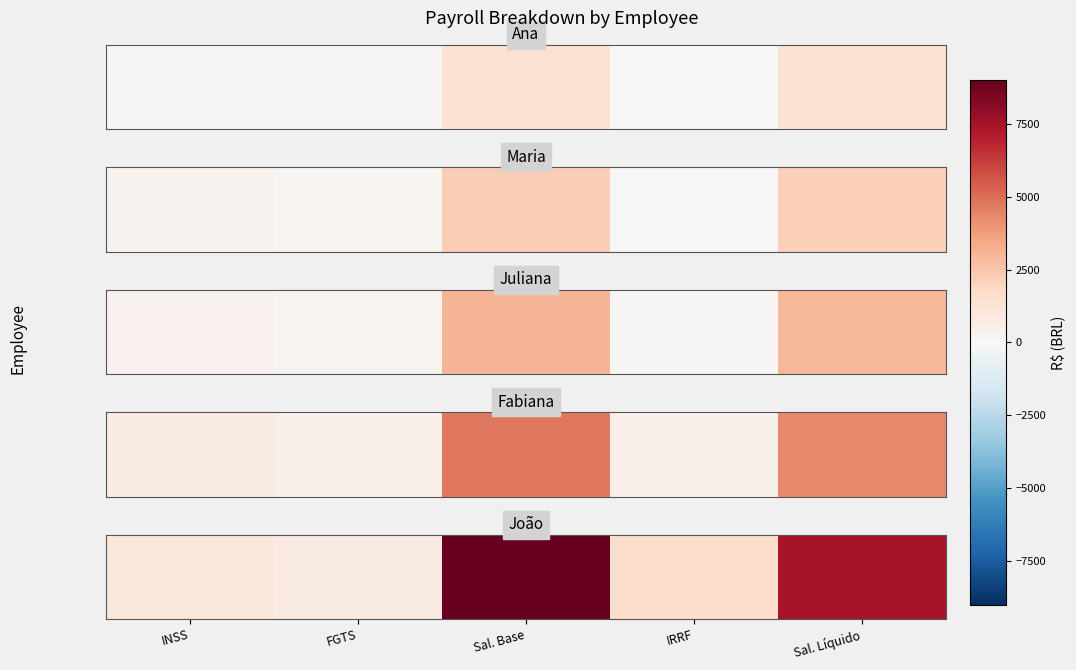

Between FGTS and IRRF, which is larger?

IRRF